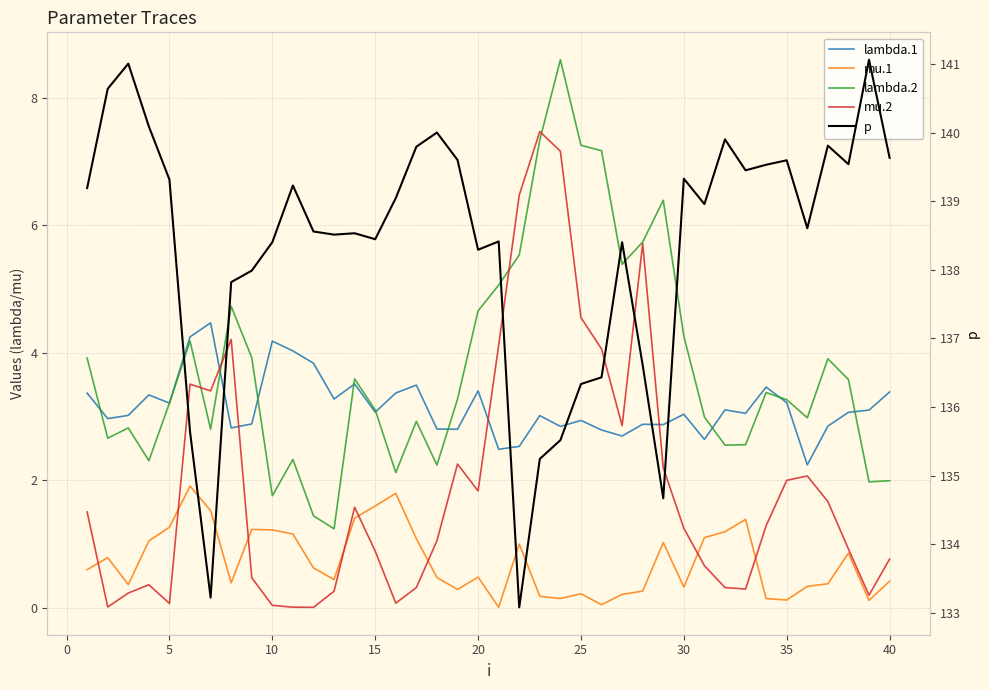

Reading left to right, extract all data points from this chart.

lambda.1: 3.4	3.0	3.0	3.3	3.2	4.2	4.5	2.8	2.9	4.2	4.0	3.8	3.3	3.5	3.1	3.4	3.5	2.8	2.8	3.4	2.5	2.5	3.0	2.8	2.9	2.8	2.7	2.9	2.9	3.0	2.6	3.1	3.1	3.5	3.2	2.2	2.9	3.1	3.1	3.4
mu.1: 0.6	0.8	0.4	1.1	1.3	1.9	1.5	0.4	1.2	1.2	1.2	0.6	0.4	1.4	1.6	1.8	1.1	0.5	0.3	0.5	0.0	1.0	0.2	0.1	0.2	0.1	0.2	0.3	1.0	0.3	1.1	1.2	1.4	0.1	0.1	0.3	0.4	0.9	0.1	0.4
lambda.2: 3.9	2.7	2.8	2.3	3.2	4.2	2.8	4.7	3.9	1.8	2.3	1.4	1.2	3.6	3.1	2.1	2.9	2.2	3.3	4.7	5.1	5.5	7.3	8.6	7.3	7.2	5.4	5.7	6.4	4.3	3.0	2.6	2.6	3.4	3.3	3.0	3.9	3.6	2.0	2.0
mu.2: 1.5	0.0	0.2	0.4	0.1	3.5	3.4	4.2	0.5	0.0	0.0	0.0	0.3	1.6	0.9	0.1	0.3	1.1	2.3	1.8	4.1	6.5	7.5	7.2	4.6	4.1	2.9	5.7	2.2	1.3	0.7	0.3	0.3	1.3	2.0	2.1	1.7	0.9	0.2	0.8
p: 139.2	140.6	141.0	140.1	139.3	135.6	133.2	137.8	138.0	138.4	139.2	138.6	138.5	138.5	138.4	139.0	139.8	140.0	139.6	138.3	138.4	133.1	135.2	135.5	136.3	136.4	138.4	136.6	134.7	139.3	139.0	139.9	139.5	139.5	139.6	138.6	139.8	139.5	141.1	139.6